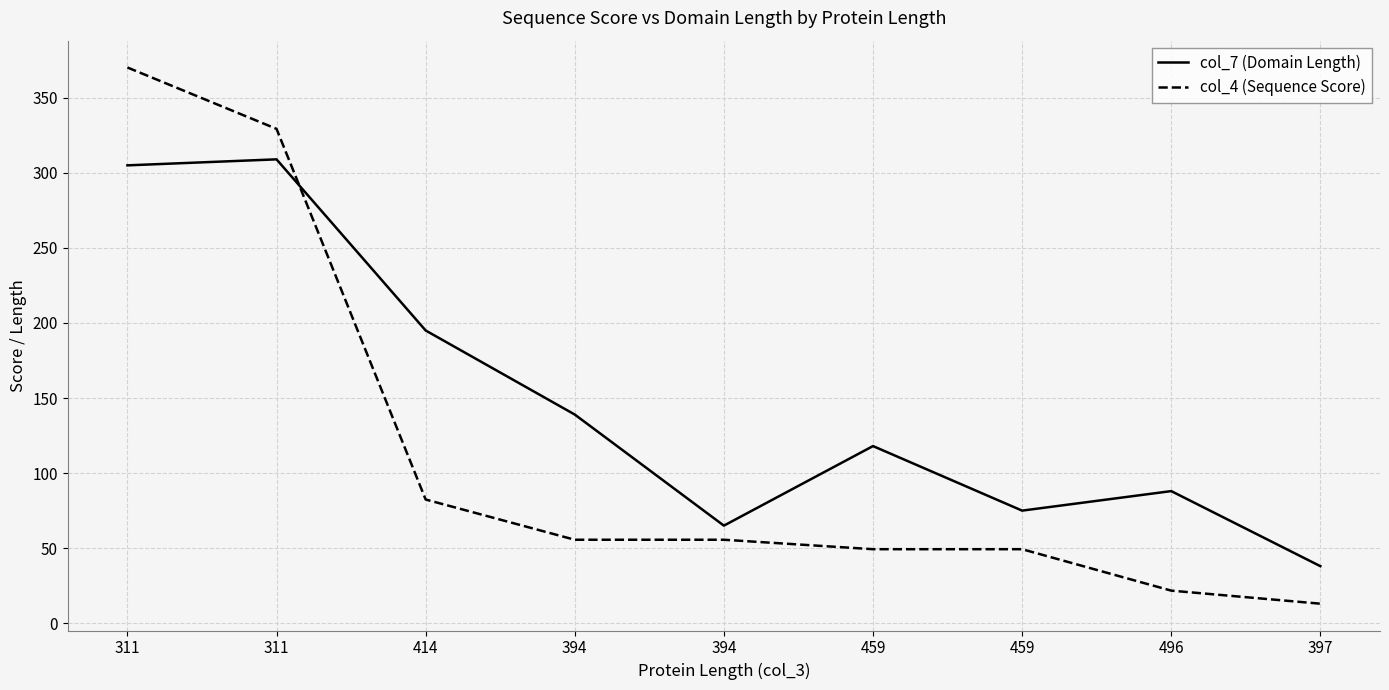

Where is col_4 (Sequence Score) nearest to the value 191?

414